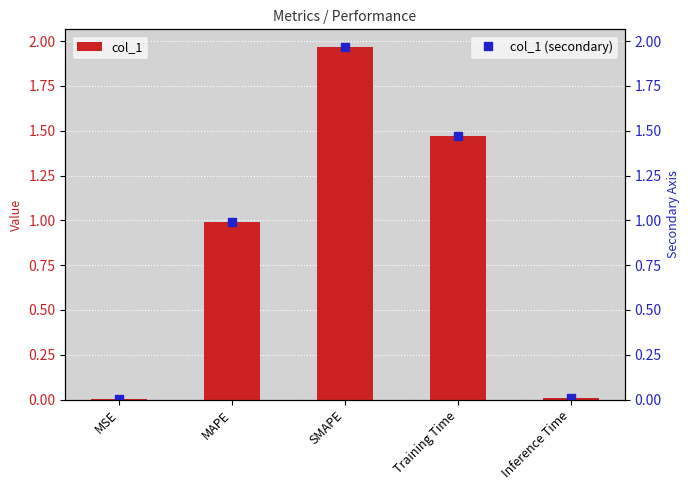

Rank the categories by value from highest to lowest.

SMAPE, Training Time, MAPE, Inference Time, MSE